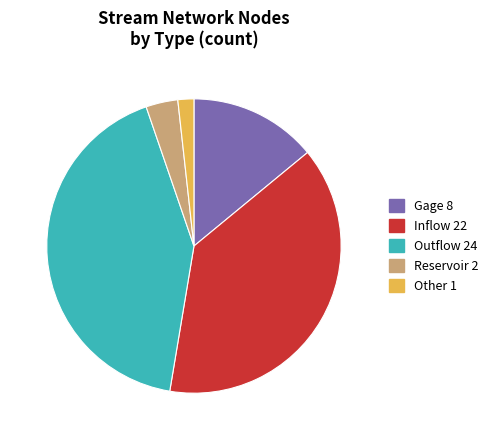

Do Gage and Outflow together represent more than half of the pie?

Yes